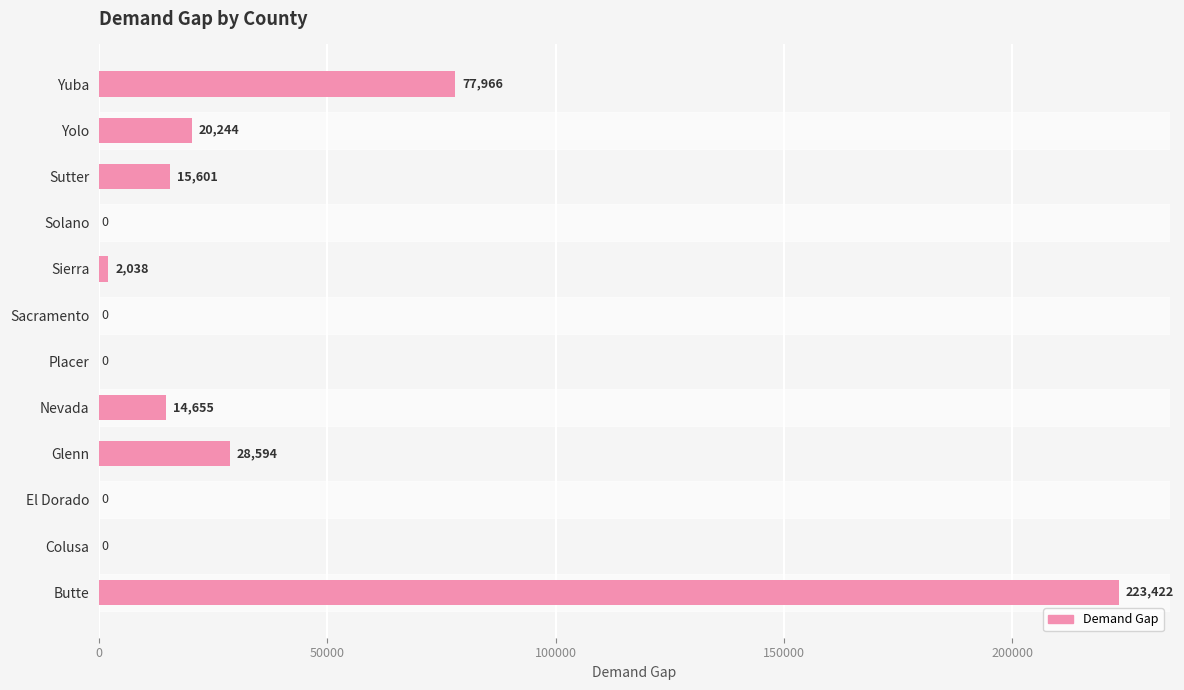

True or false: the data shows 45749 at Glenn.

False